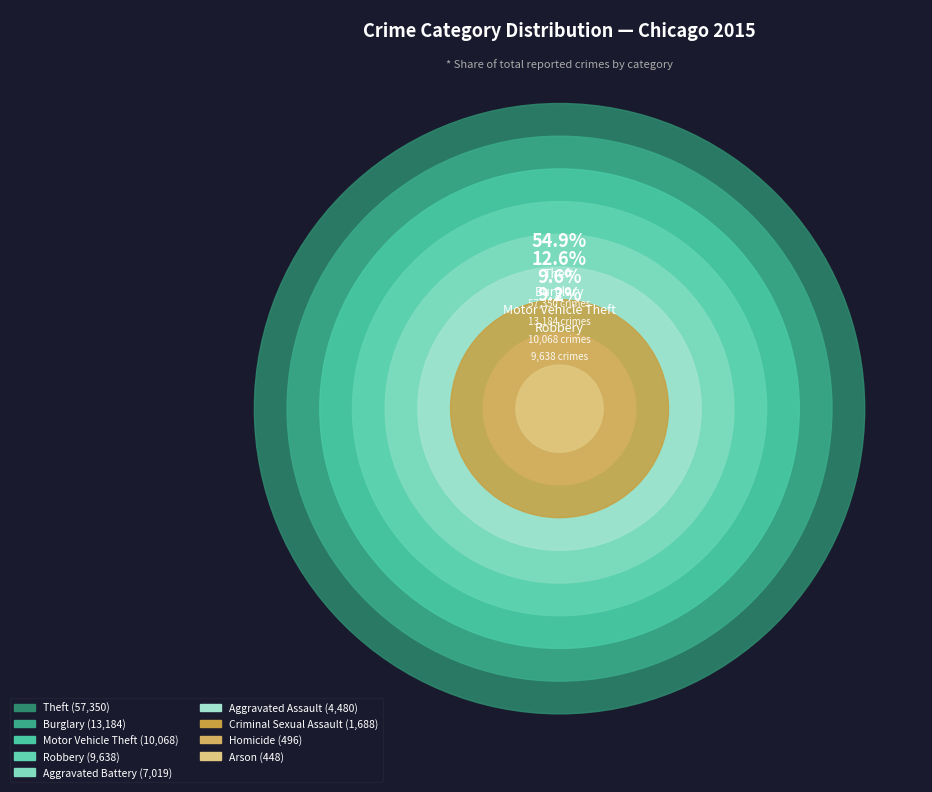

What is the change in value from Burglary to Robbery?

-3546